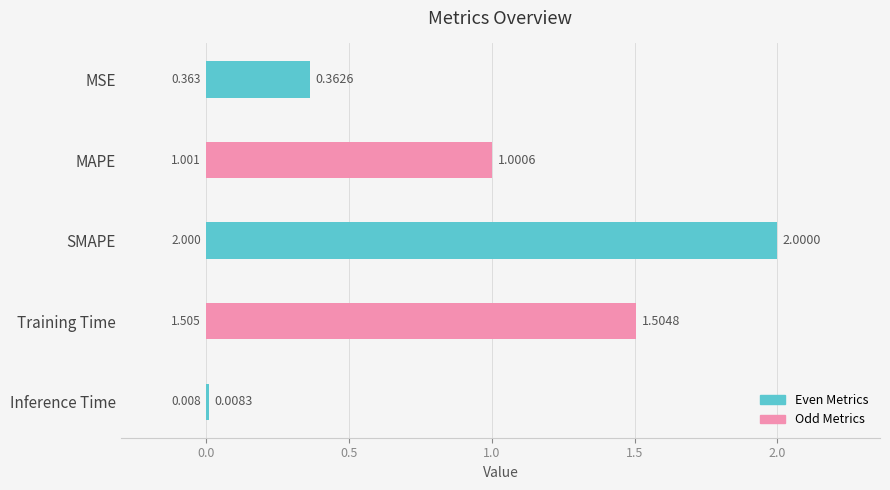

List the labels in order of value, largest first.

SMAPE, Training Time, MAPE, MSE, Inference Time